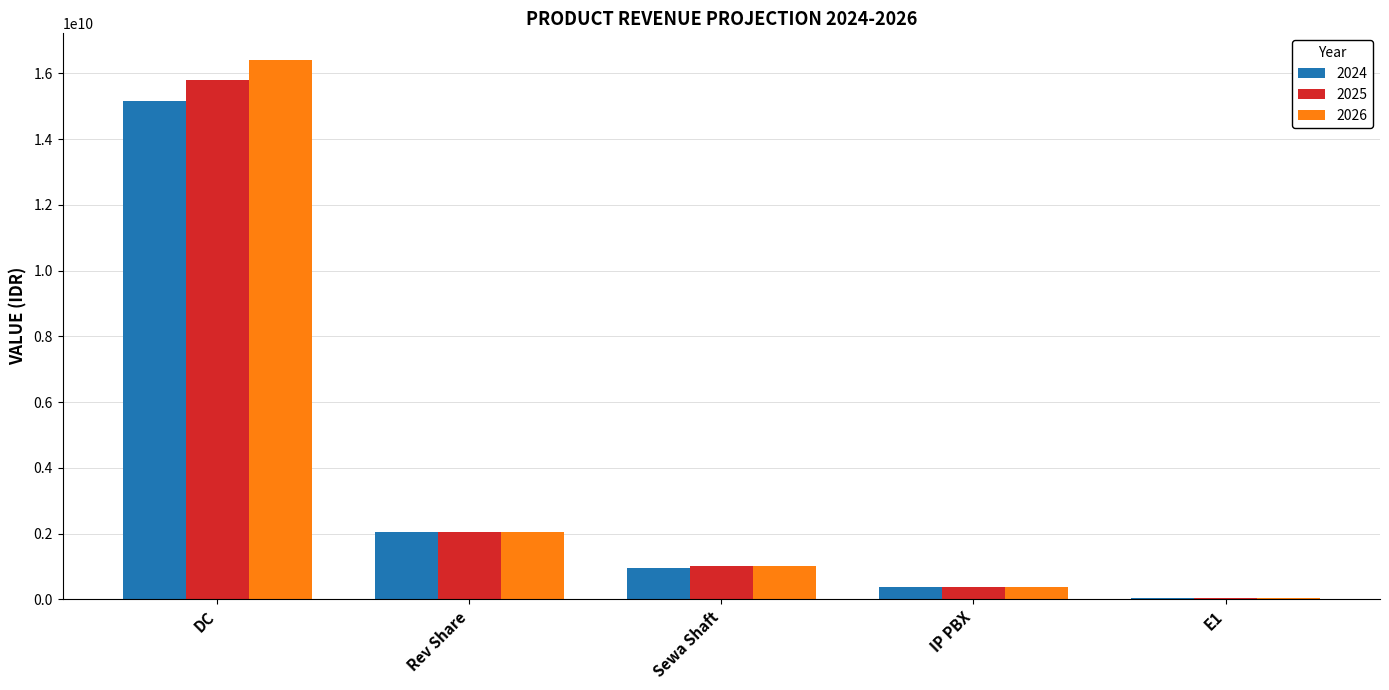

Does the chart contain stacked bars?

No